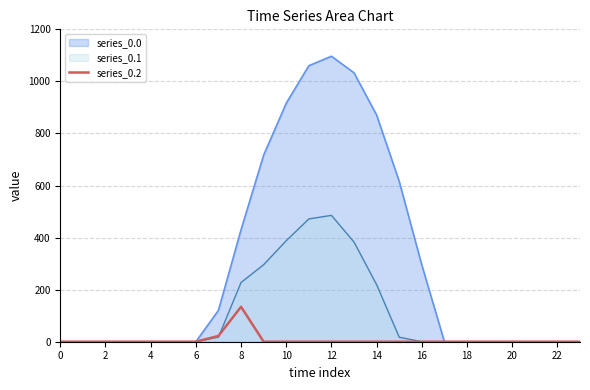

What is the maximum value shown in the chart?

1096.7